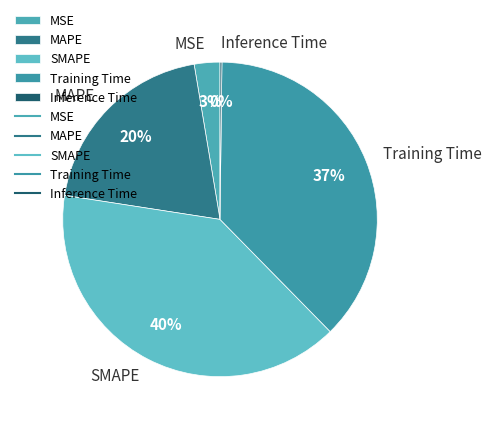

Do MSE and SMAPE together represent more than half of the pie?

No